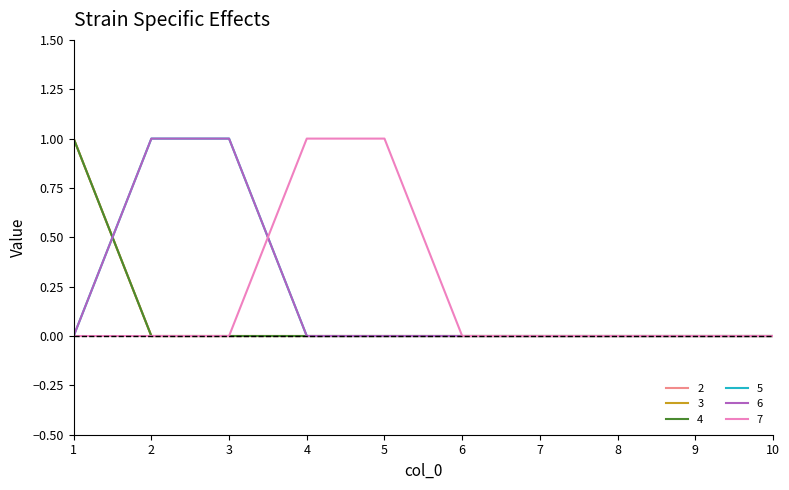

Is this an area chart (filled region under the line)?

No